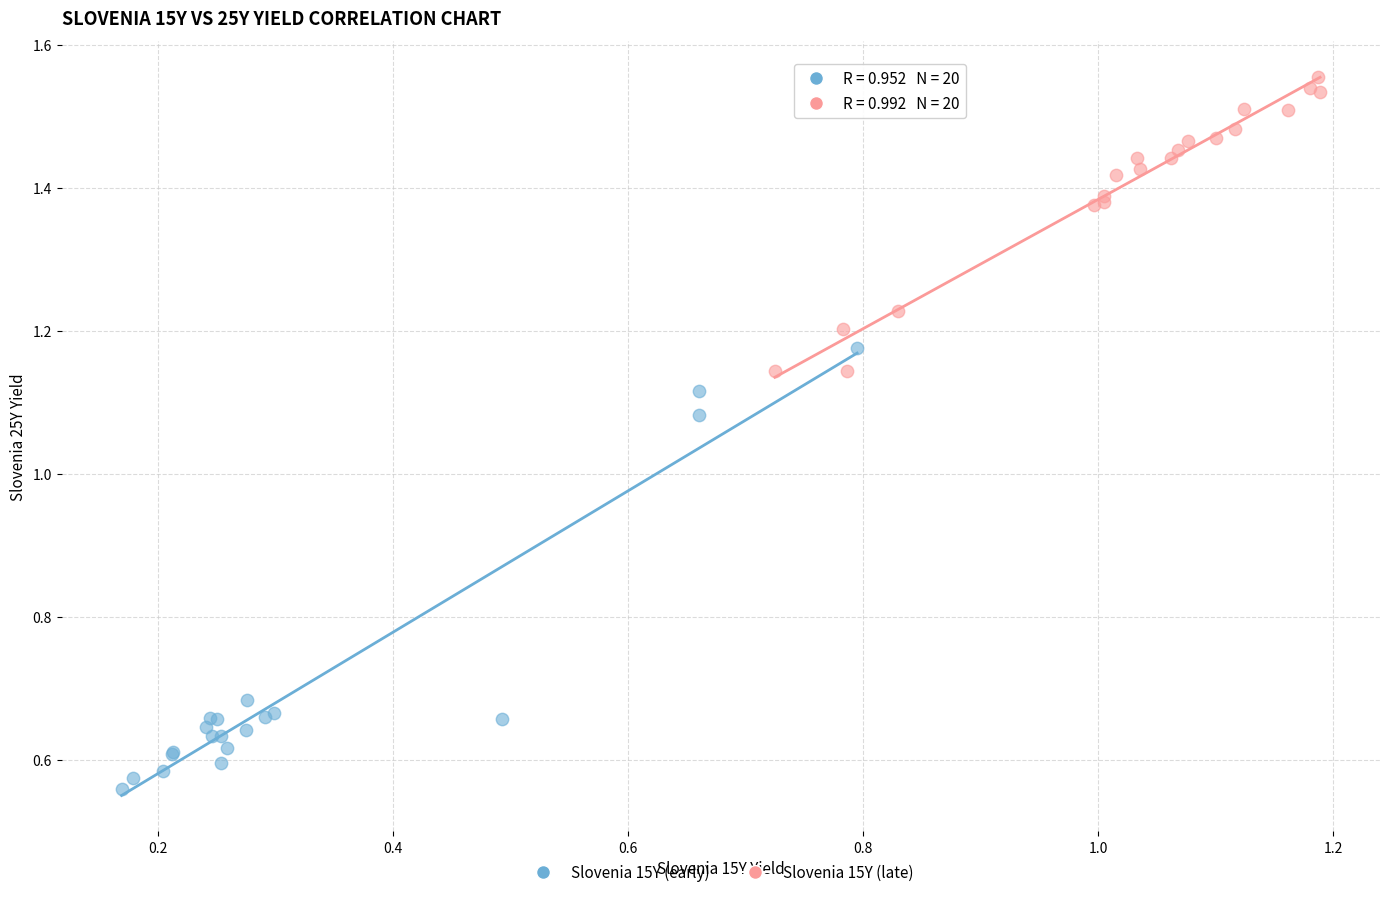

Which series reaches the maximum Y coordinate?

Slovenia 15Y (late)